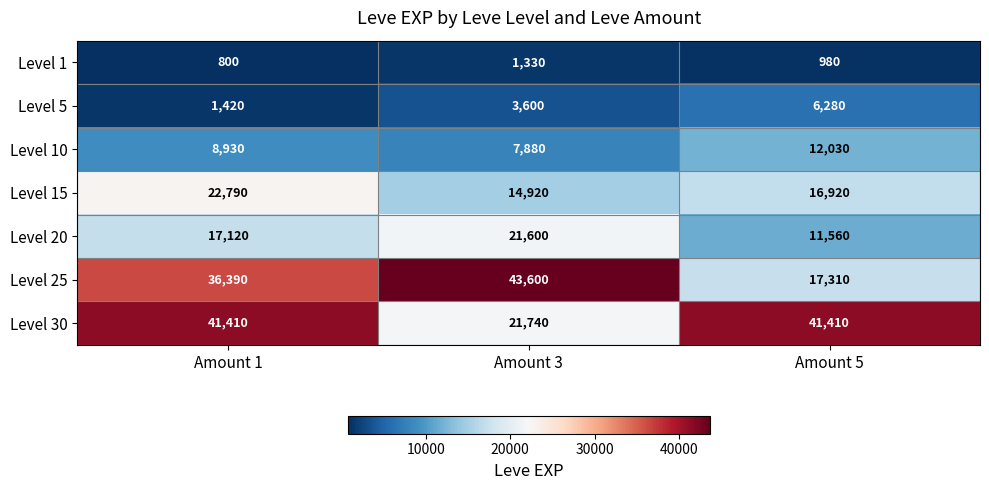

List the series in order of their peak value, lowest first.

Level 1, Level 5, Level 10, Level 20, Level 15, Level 30, Level 25